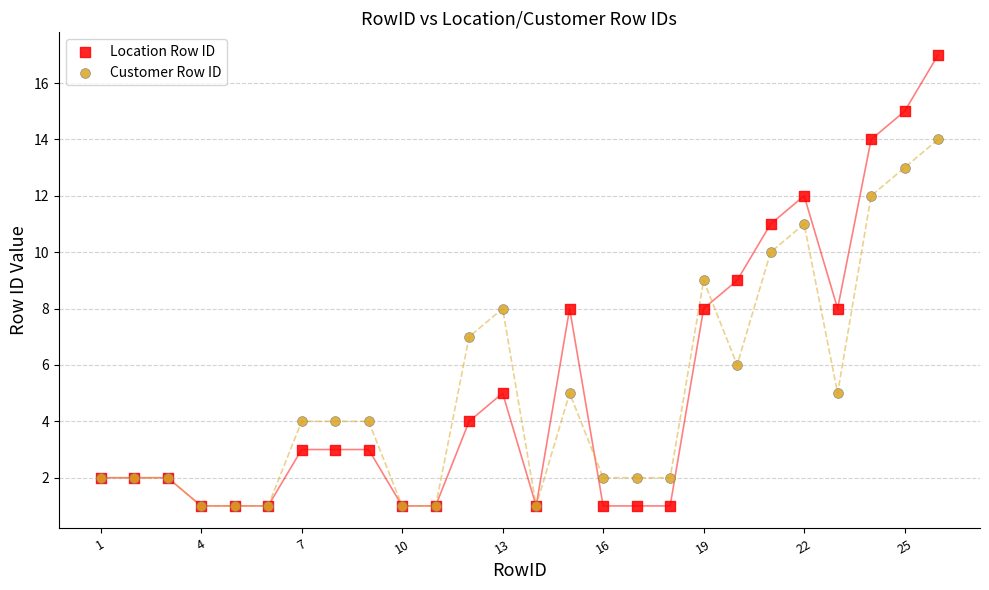

Which series has the widest spread of Y values?

Location Row ID